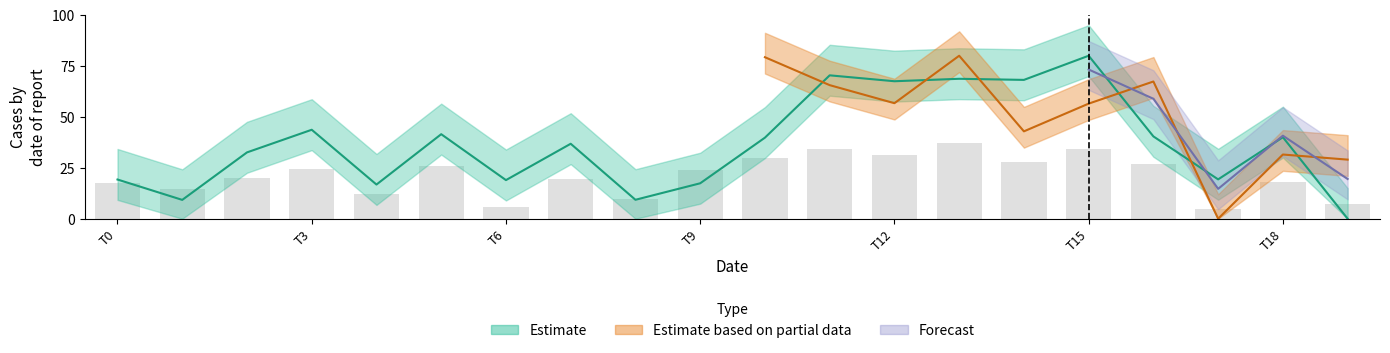

Is it true that the value at 8 is 9.3?

True